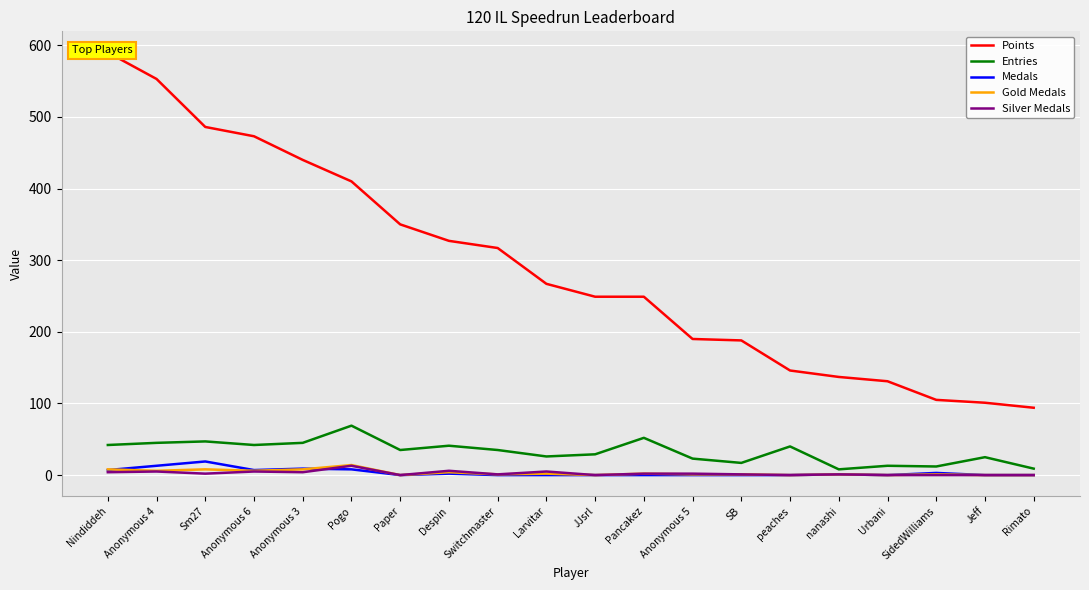

In Medals, how many points are lower than both neighbors (excluding endpoints)?

3